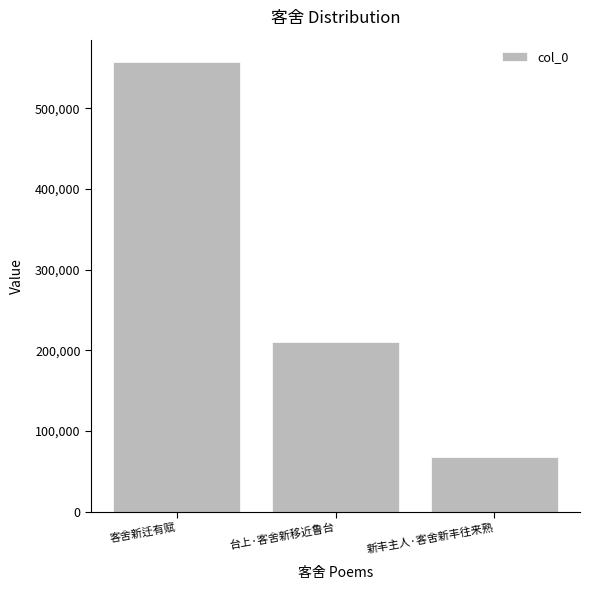

List the labels in order of value, largest first.

客舍新迁有赋, 台上·客舍新移近鲁台, 新丰主人·客舍新丰往来熟